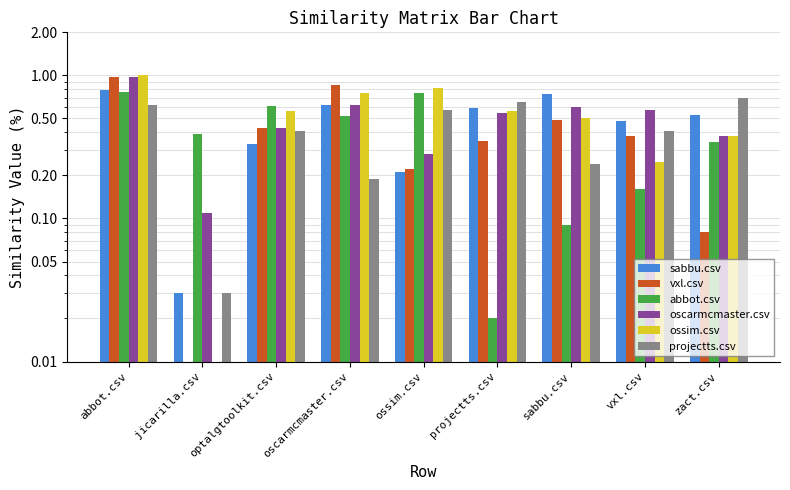

Which category has the highest value in the projectts.csv series?

zact.csv